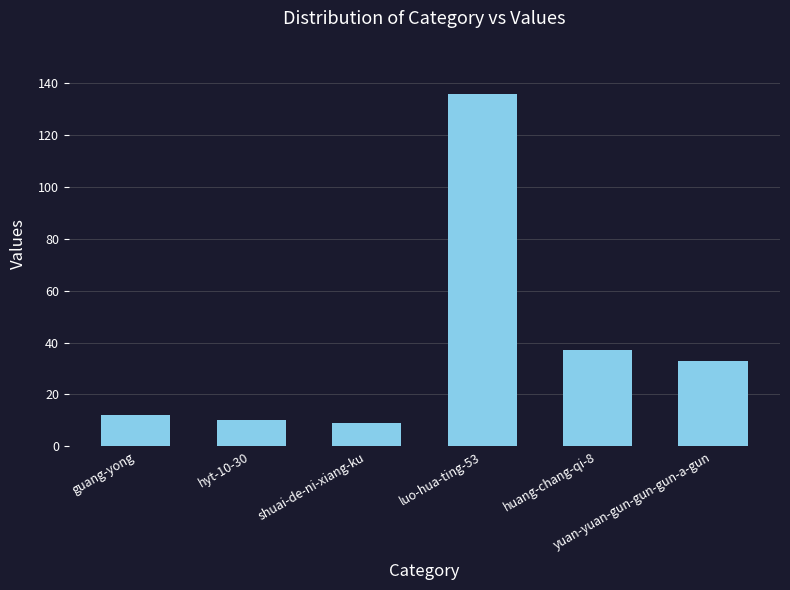

What is the label of the 2nd bar from the left?

hyt-10-30